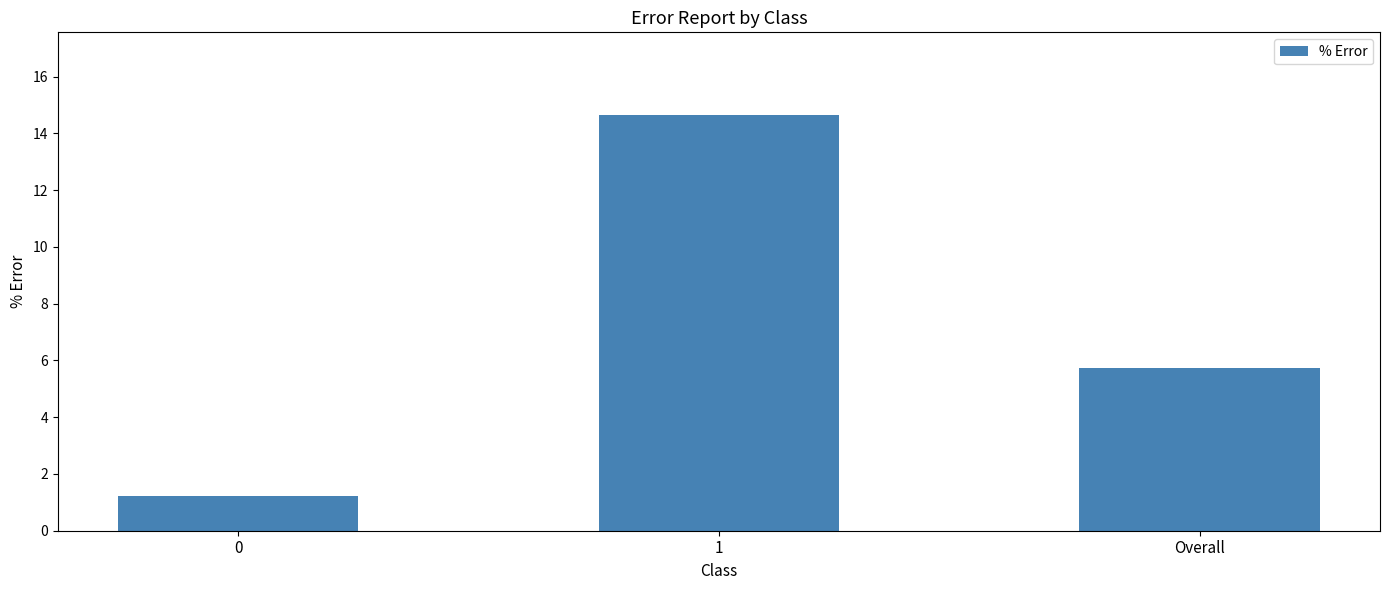

What value does the data have at 0?

1.2